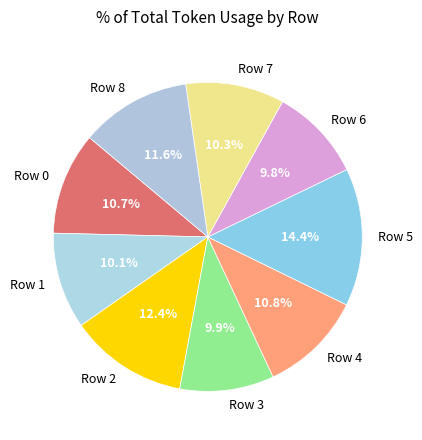

Is the sum of Row 4 and Row 3 greater than half?

No